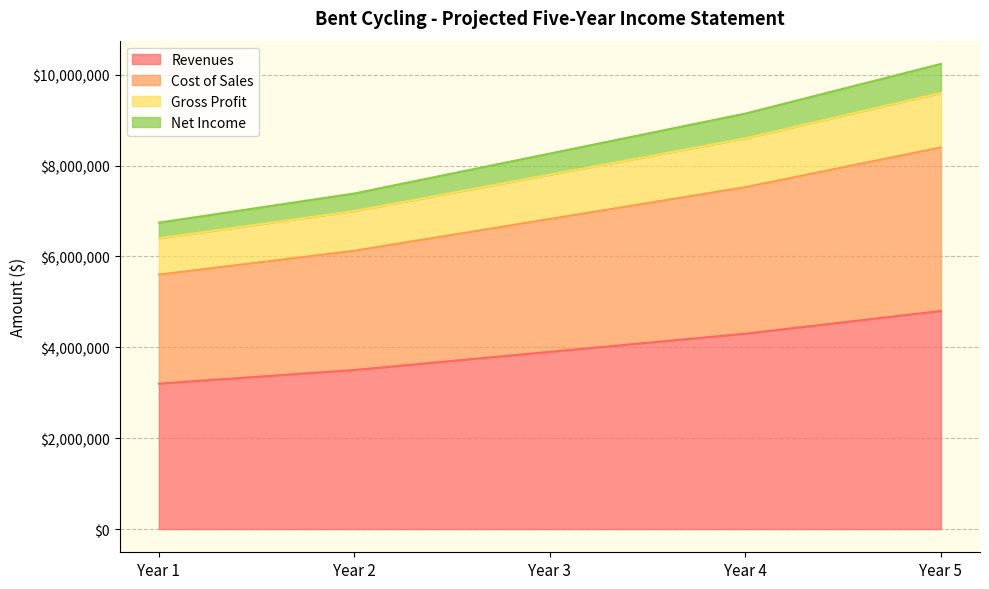

What is the maximum value shown in the chart?

10238577.0